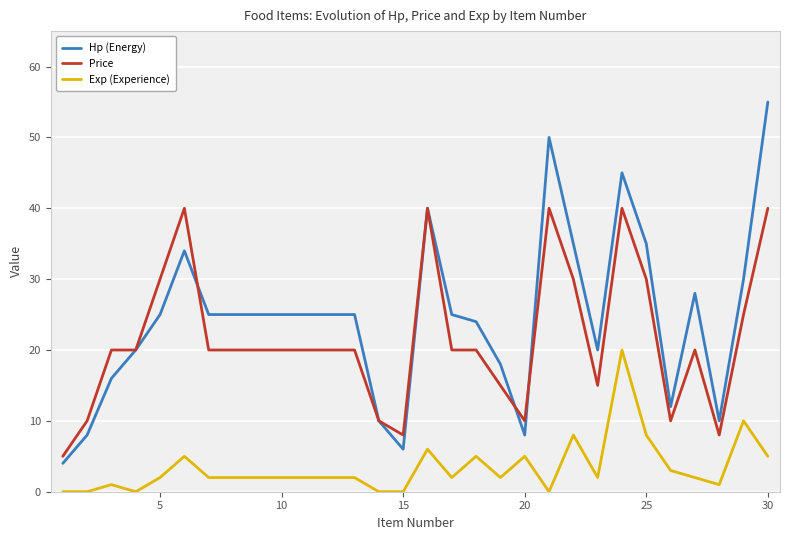

What is the maximum value for Hp (Energy)?

55